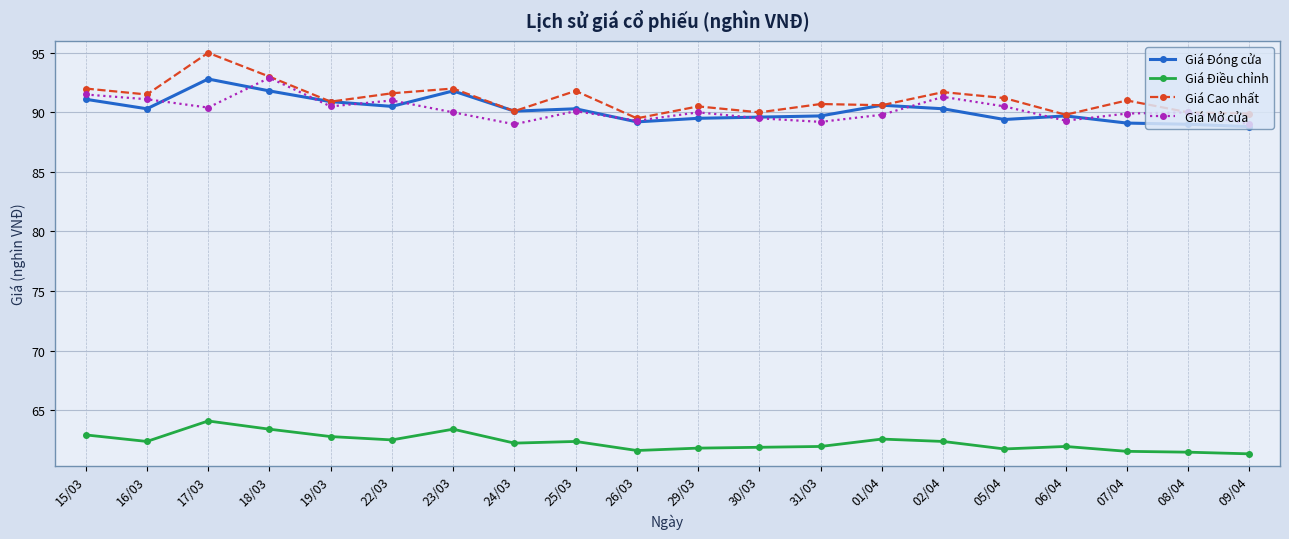

What is the difference between the highest and lowest values at 01/04?

28.0